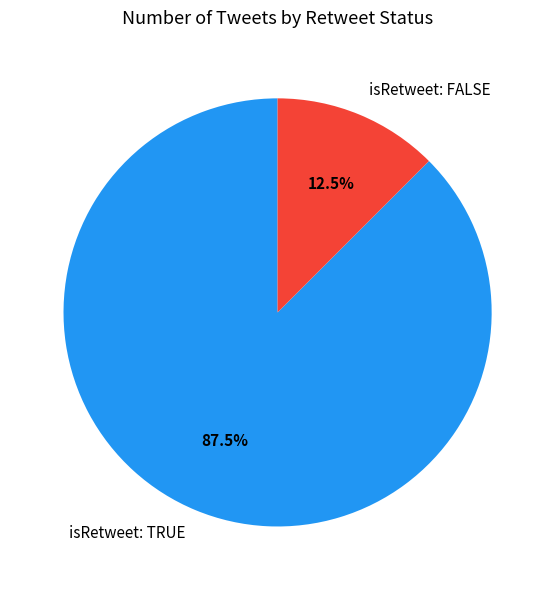

What portion of the pie excludes isRetweet: TRUE?

12.5%